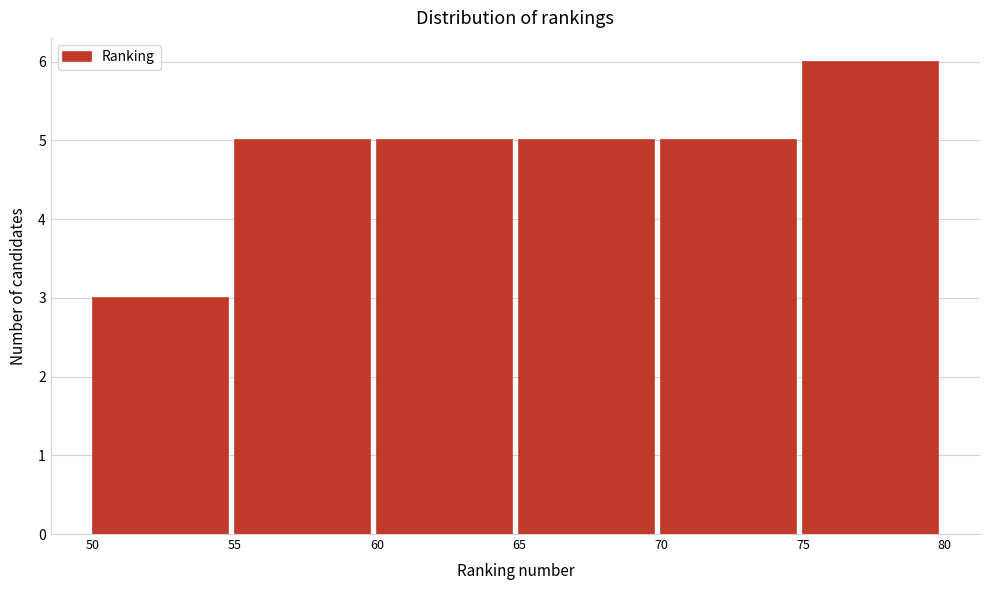

Over which range of the x-axis is the bar tallest?

75 to 80